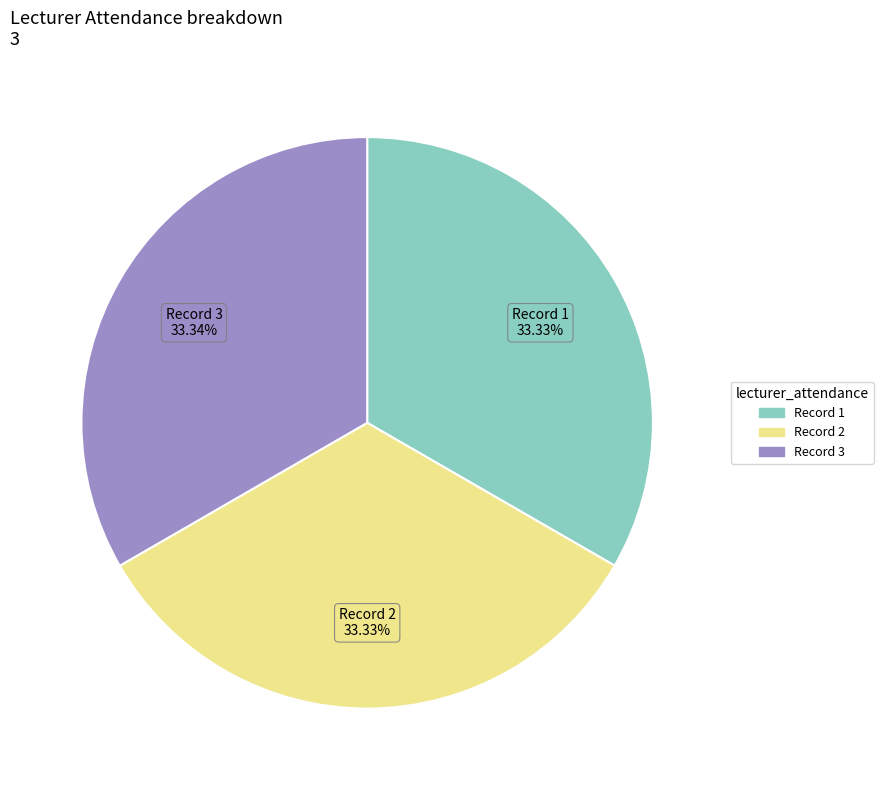

How many slices are in this pie chart?

3